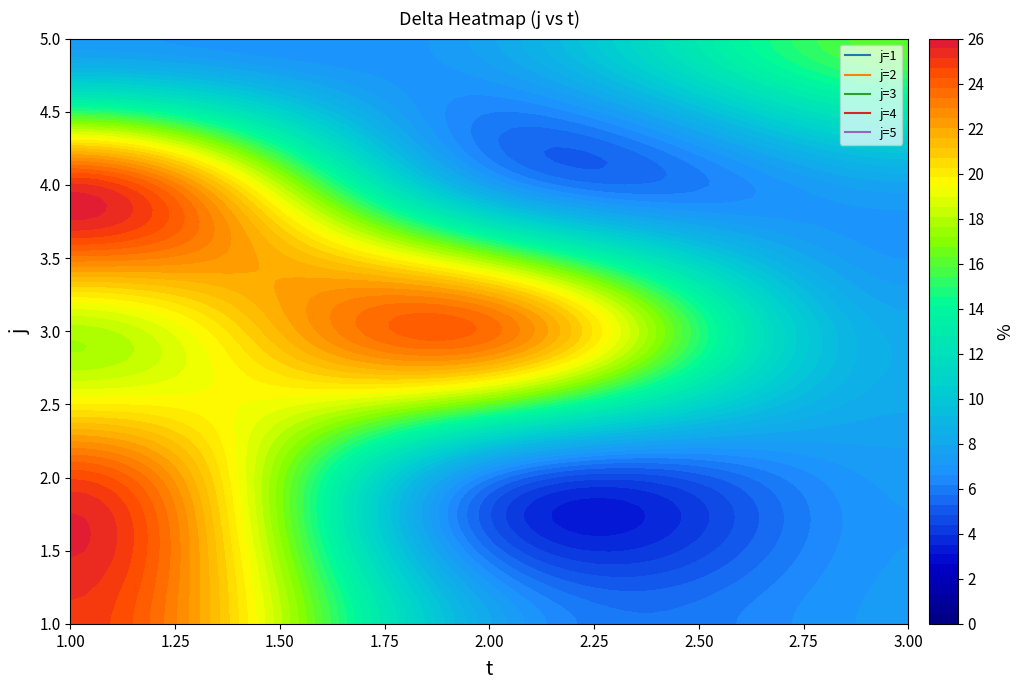

Which series has the largest total across all categories?

3